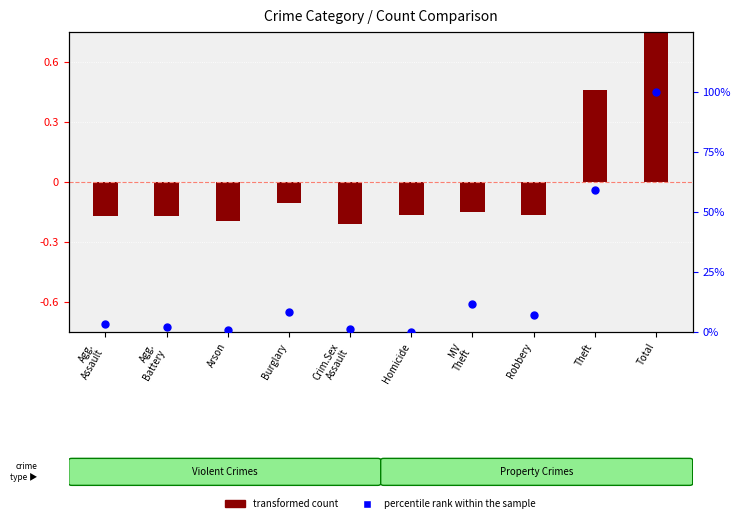

Between MV
Theft and Agg.
Assault, which is larger?

MV
Theft